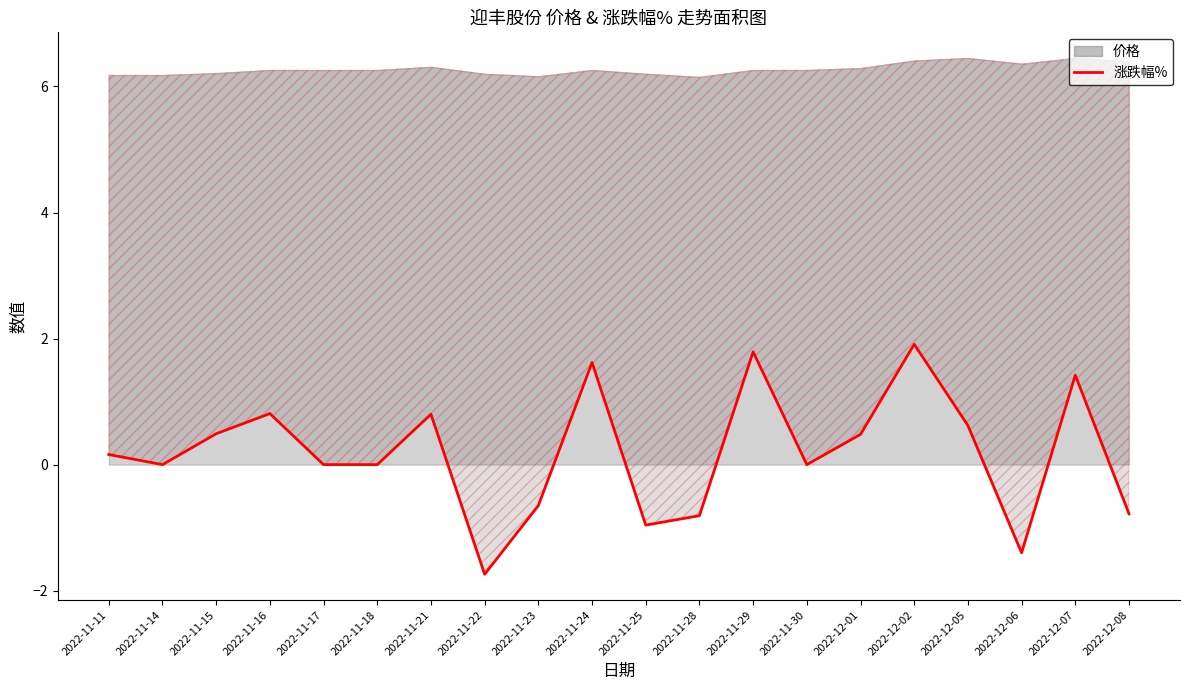

How many interior local peaks (higher than both neighbors) does the data have?

6